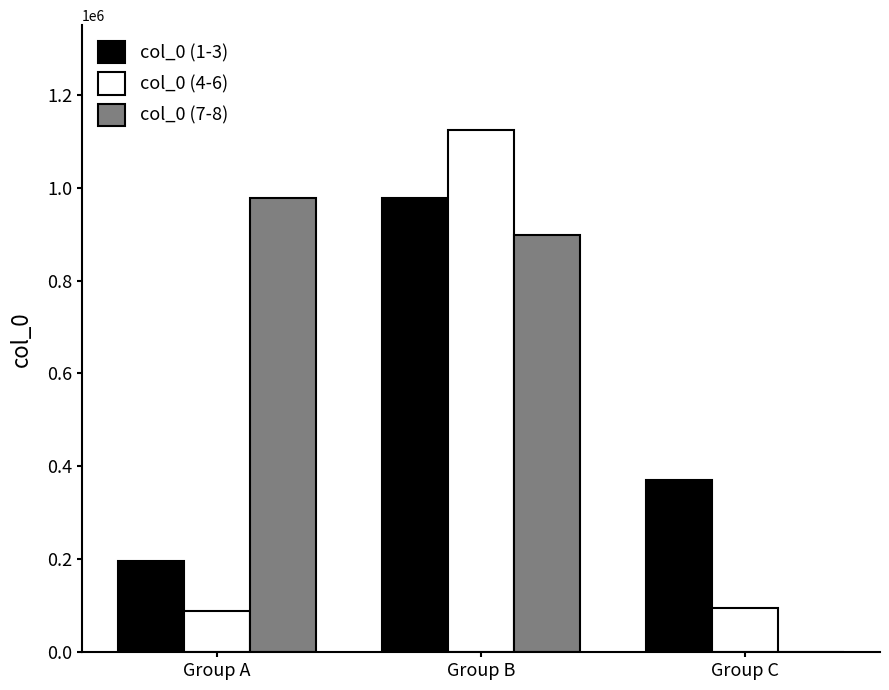

Reading right to left, what are all the values shown in this chart?

col_0 (1-3): Group C=370005	Group B=976693	Group A=196700
col_0 (4-6): Group C=94584	Group B=1124679	Group A=88320
col_0 (7-8): Group C=0	Group B=898142	Group A=976692